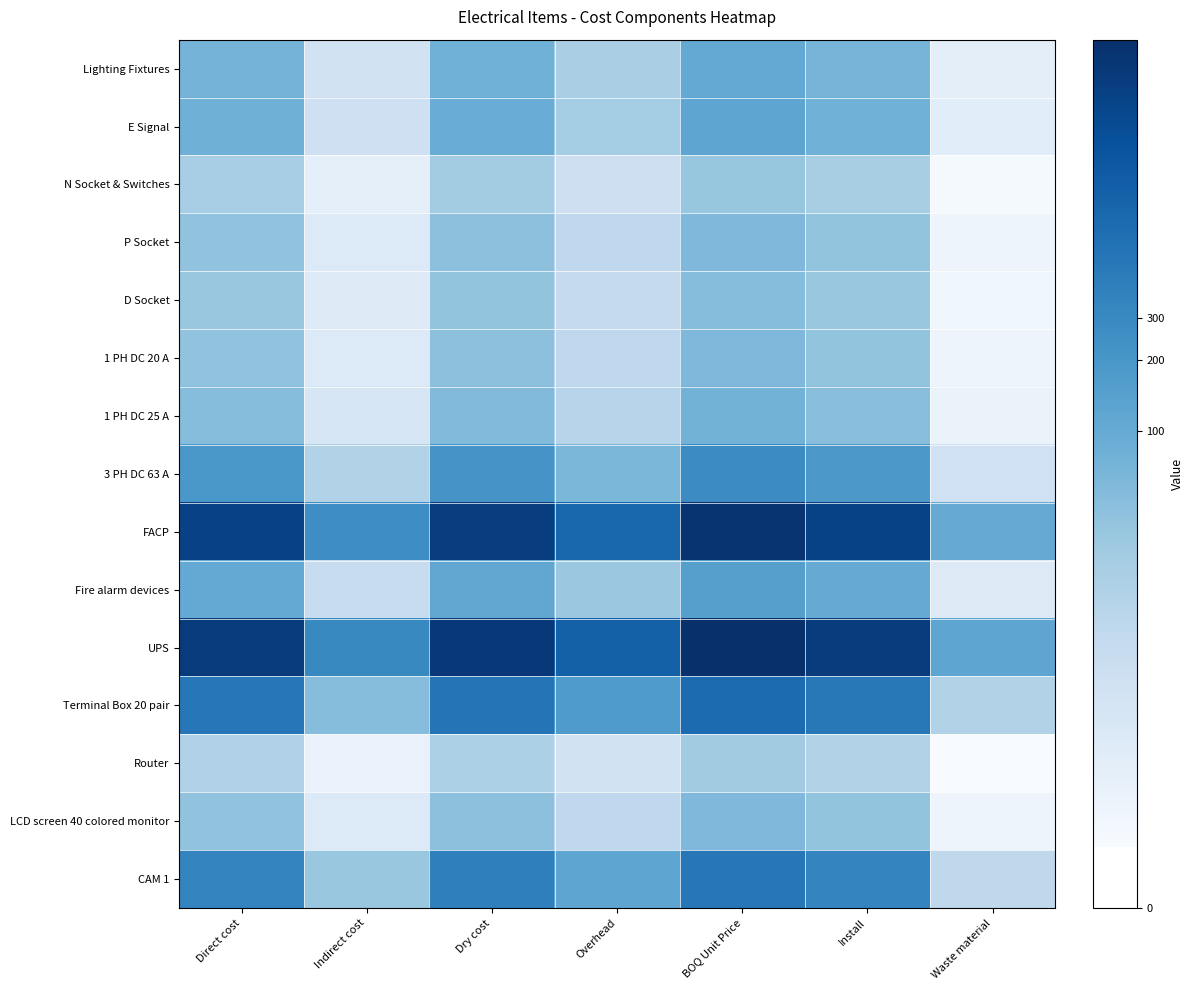

Between Dry cost and Waste material, which is larger?

Dry cost